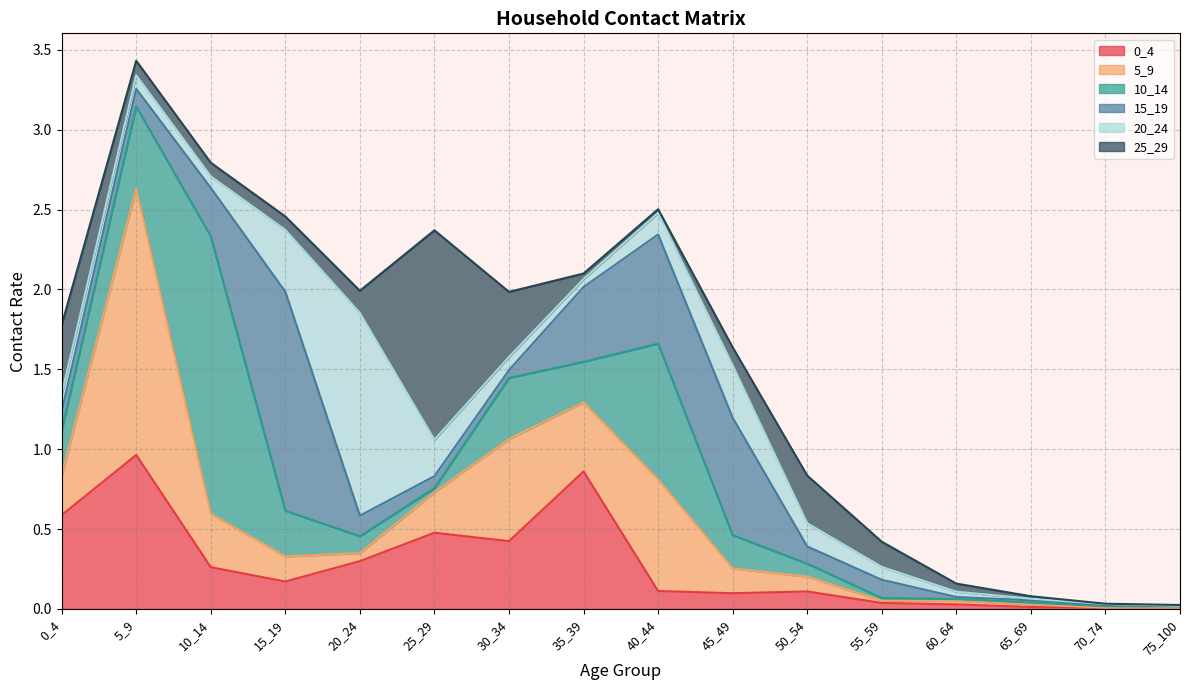

The 5_9 series shows 0.0 at 20_24. True or false?

False